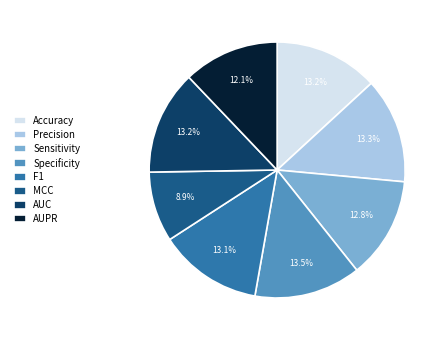

What portion of the pie excludes Sensitivity?

87.2%